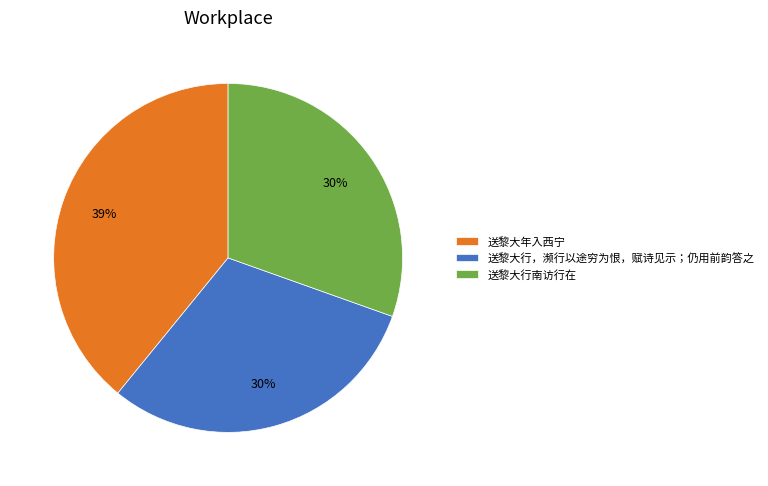

Which category has the biggest portion of the pie?

送黎大年入西宁